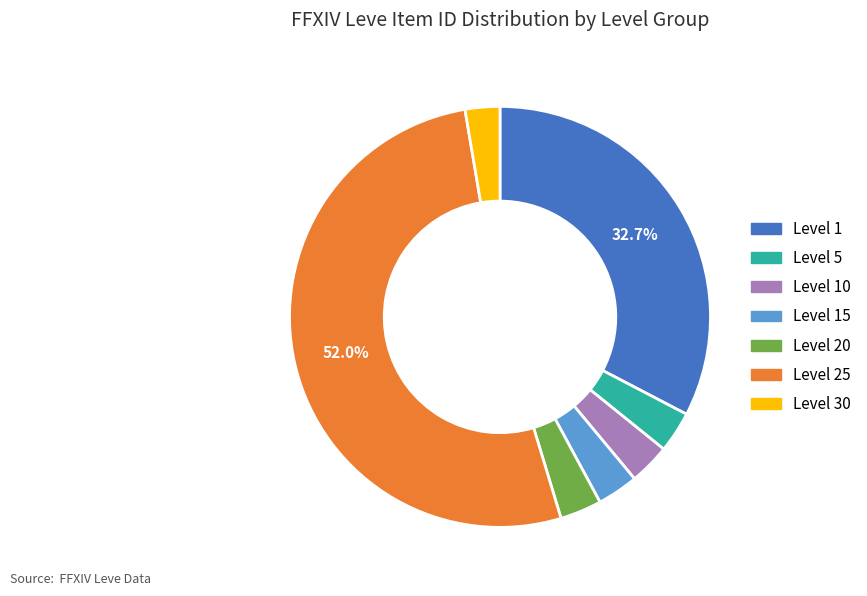

Is Level 25 the majority of the pie?

Yes